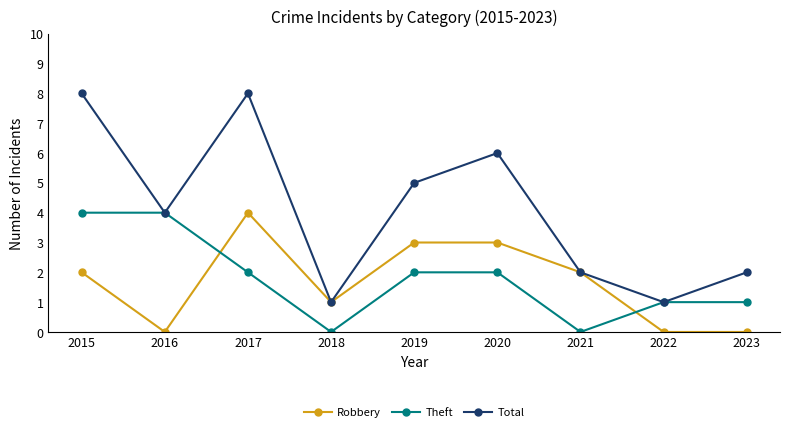

Reading right to left, transcribe all the data shown in this chart.

Robbery: 2023=0	2022=0	2021=2	2020=3	2019=3	2018=1	2017=4	2016=0	2015=2
Theft: 2023=1	2022=1	2021=0	2020=2	2019=2	2018=0	2017=2	2016=4	2015=4
Total: 2023=2	2022=1	2021=2	2020=6	2019=5	2018=1	2017=8	2016=4	2015=8